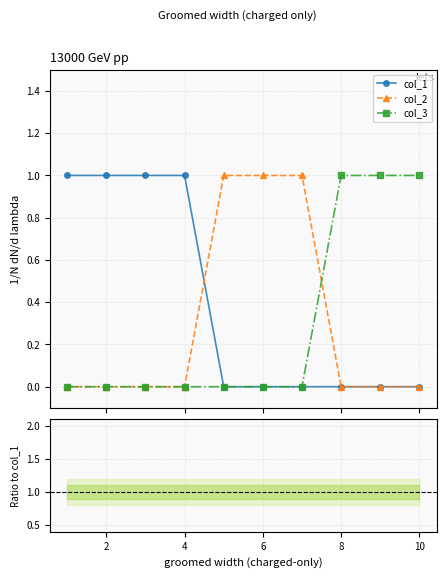

True or false: col_1 and col_2 intersect in this chart.

True